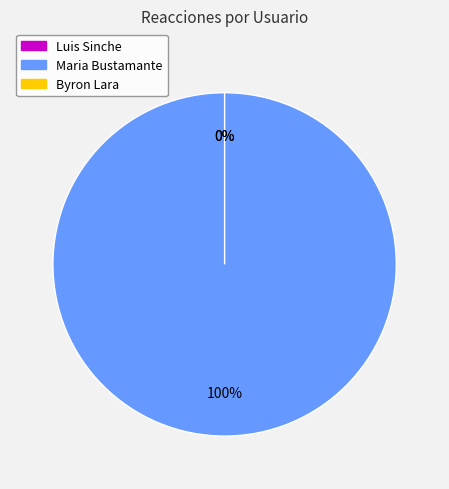

Is it true that Maria Bustamante is 100% of the pie?

True